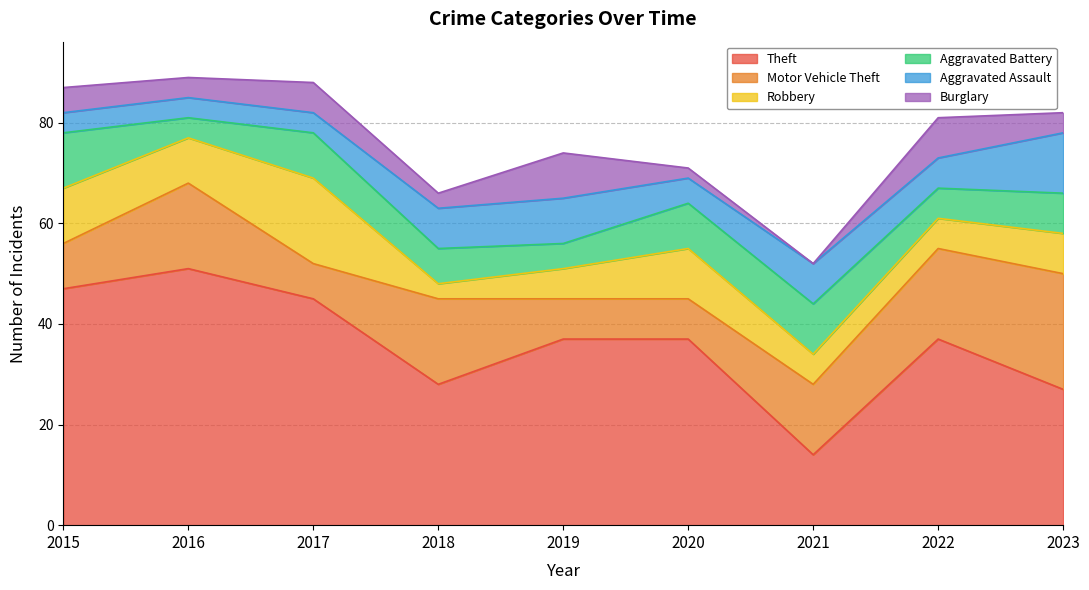

How many values in the Aggravated Assault series are below 6?

4